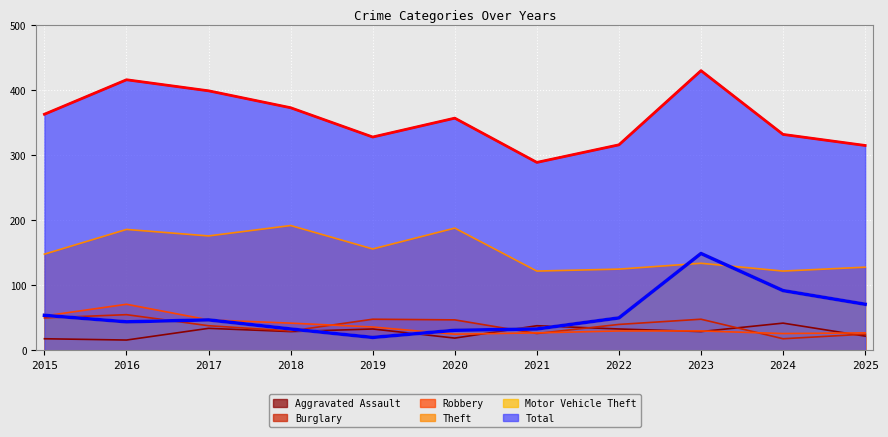

Does the chart display data point markers on the line(s)?

No